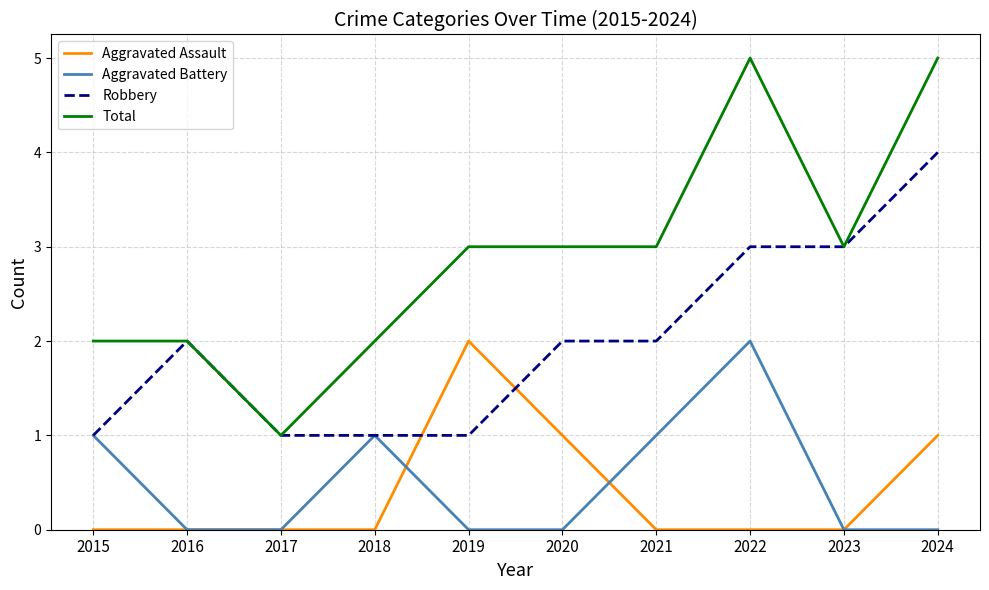

Reading left to right, extract all data points from this chart.

Aggravated Assault: 2015=0	2016=0	2017=0	2018=0	2019=2	2020=1	2021=0	2022=0	2023=0	2024=1
Aggravated Battery: 2015=1	2016=0	2017=0	2018=1	2019=0	2020=0	2021=1	2022=2	2023=0	2024=0
Robbery: 2015=1	2016=2	2017=1	2018=1	2019=1	2020=2	2021=2	2022=3	2023=3	2024=4
Total: 2015=2	2016=2	2017=1	2018=2	2019=3	2020=3	2021=3	2022=5	2023=3	2024=5